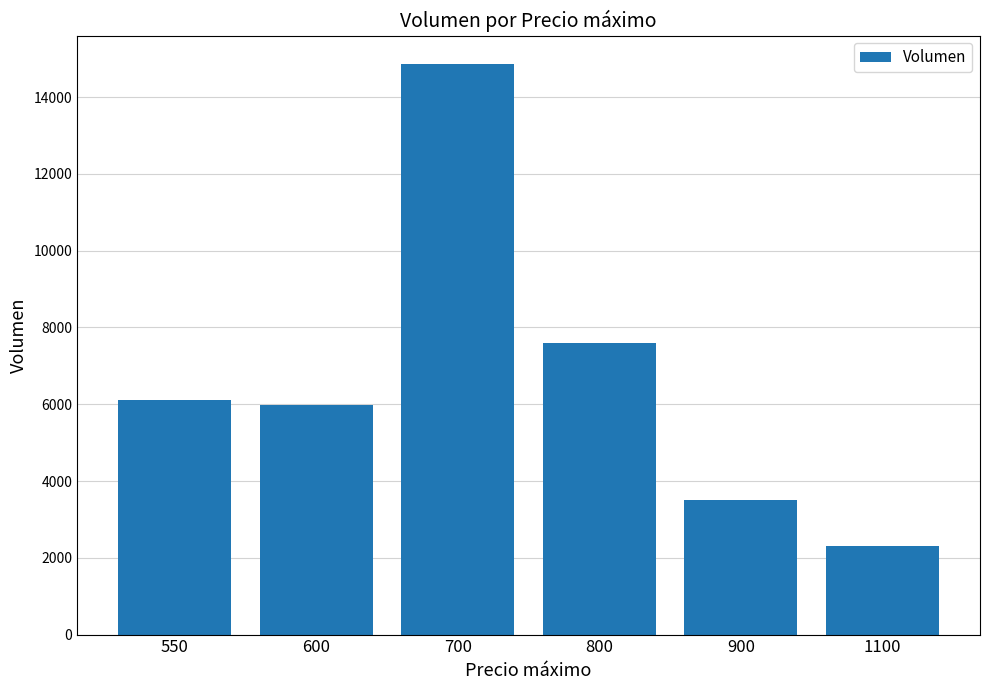

Reading right to left, list all the values displayed in this chart.

2300	3500	7600	14860	5980	6120